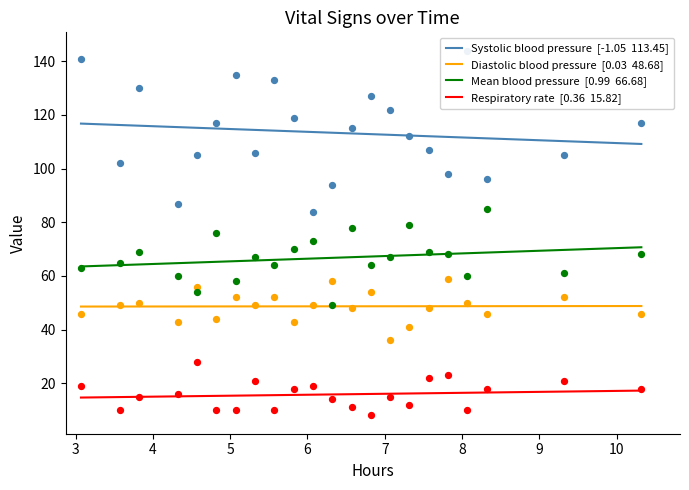

At how many categories does at least one series exceed 126?

6